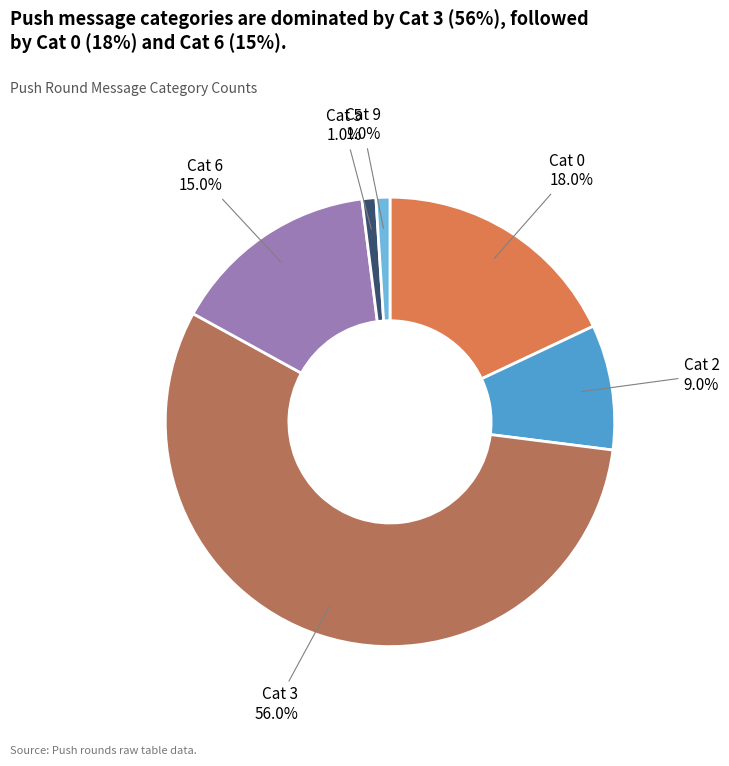

Is there any slice that represents more than half of the pie?

Yes